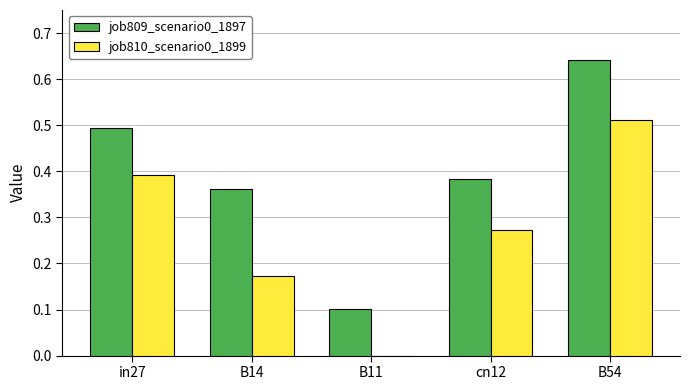

Does the chart contain stacked bars?

No